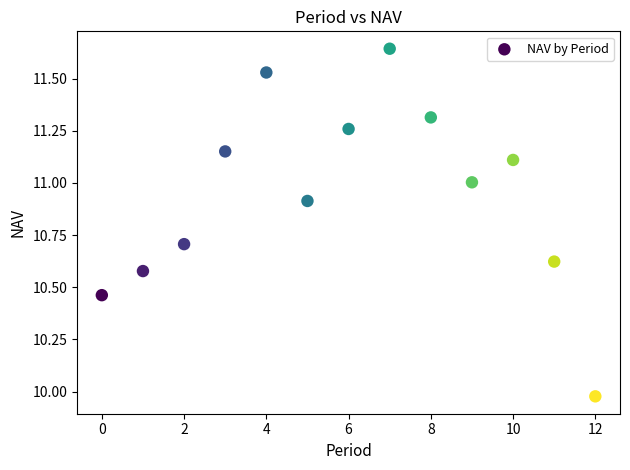

What is the range of Y values (max minus min)?

1.7